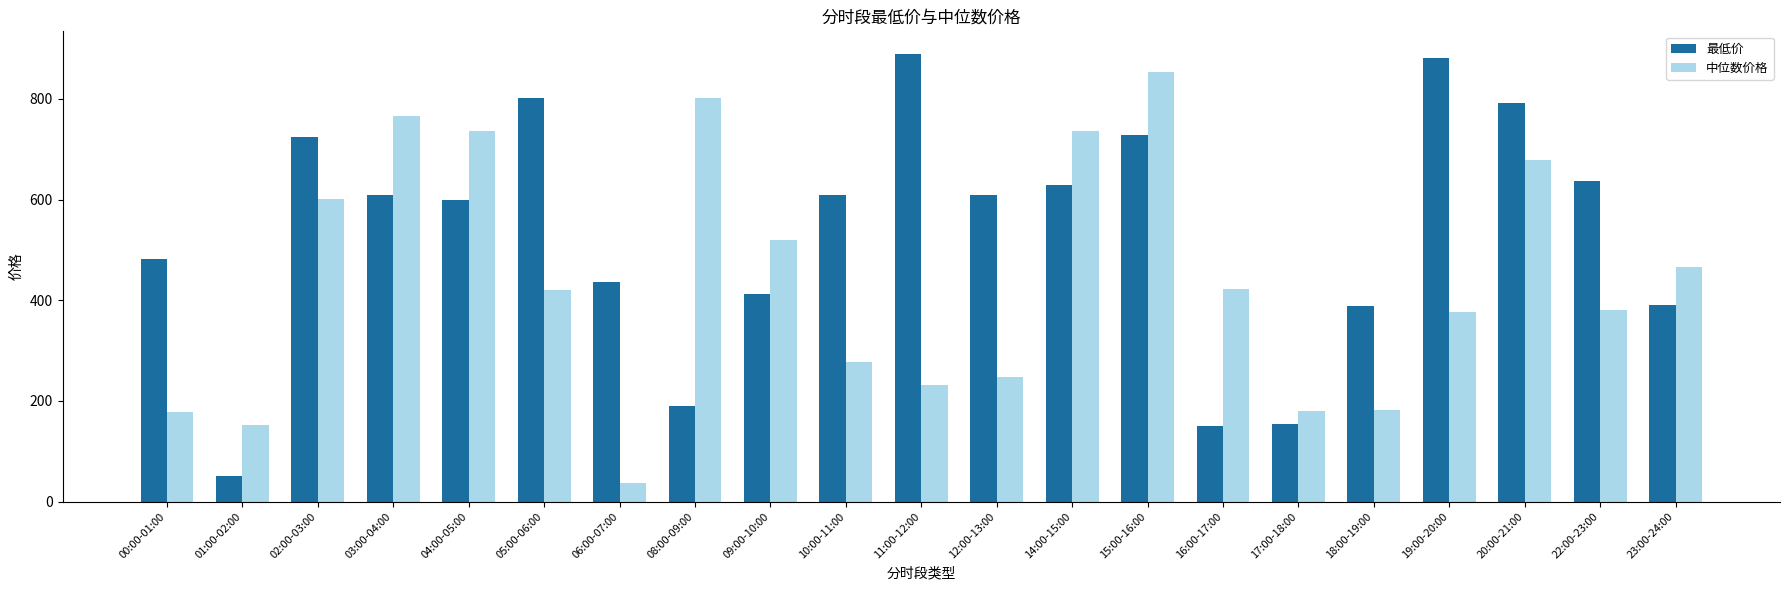

What are all the series names shown in the legend?

最低价, 中位数价格